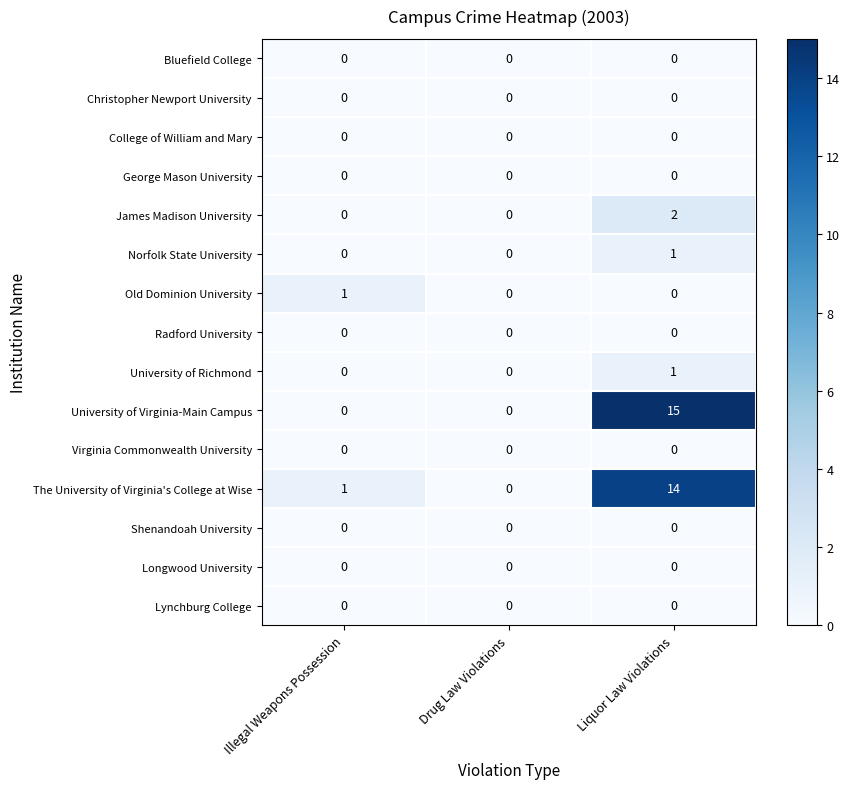

Which series has the widest spread of values?

University of Virginia-Main Campus